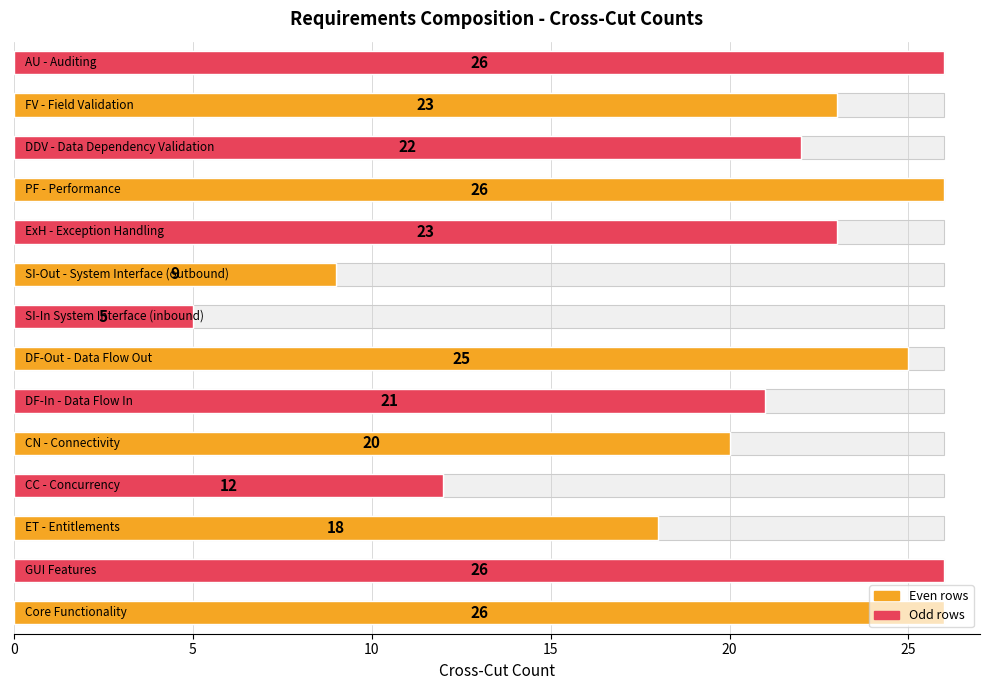

What is the change in value from 0 to 7?

-21